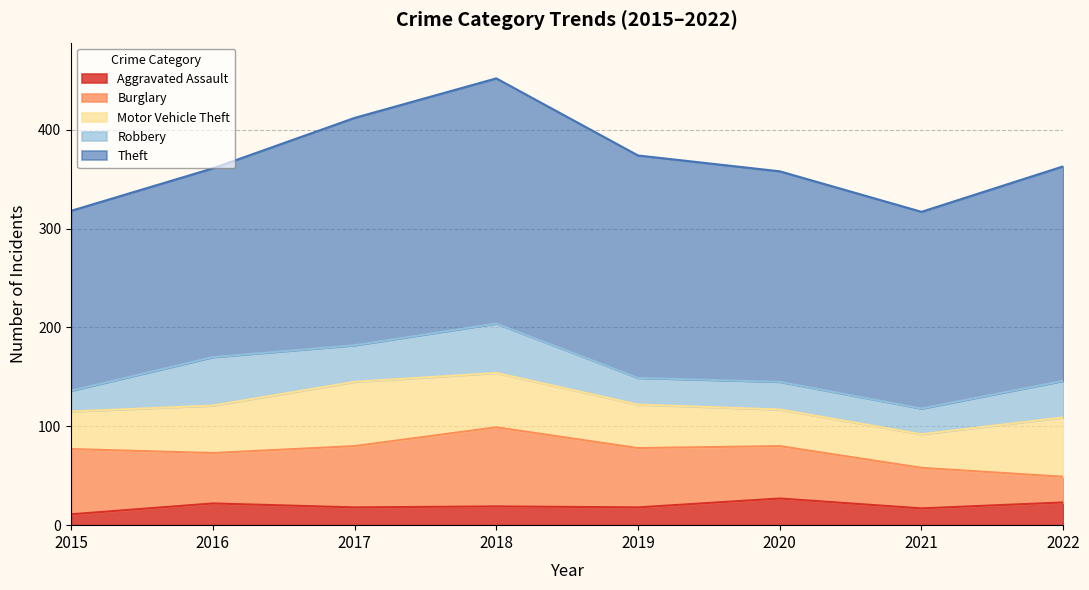

Is the value of Burglary at 2019 greater than the value of Robbery at 2018?

Yes